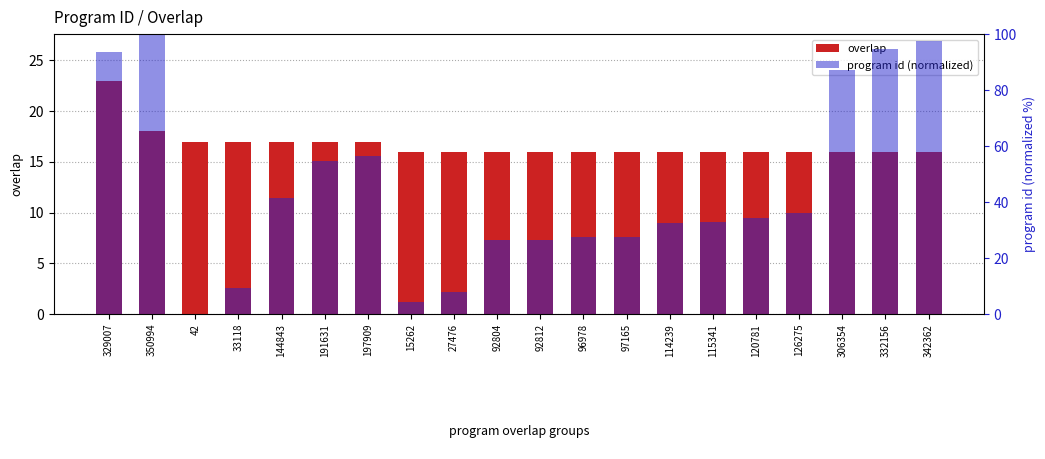

At 92812, list the series in order from smallest to largest.

overlap, program id (normalized)